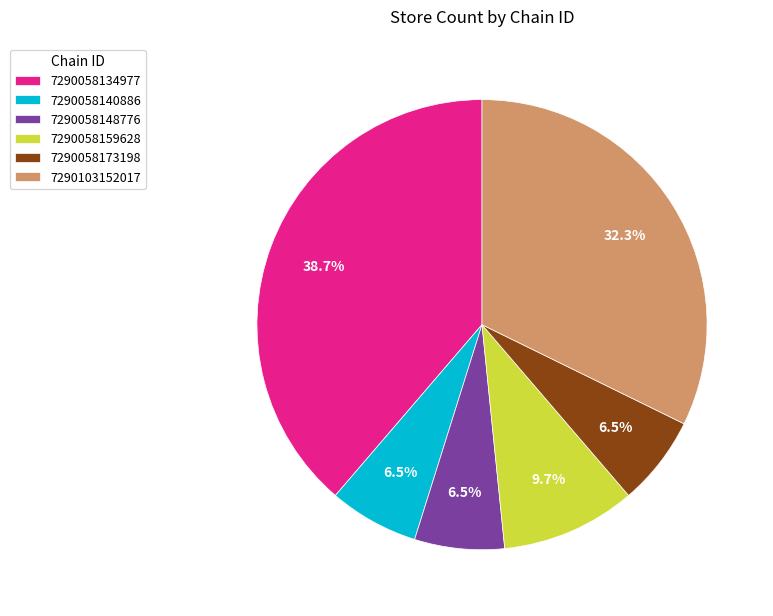

Combined, what portion of the pie is 7290103152017 and 7290058148776?

38.7%